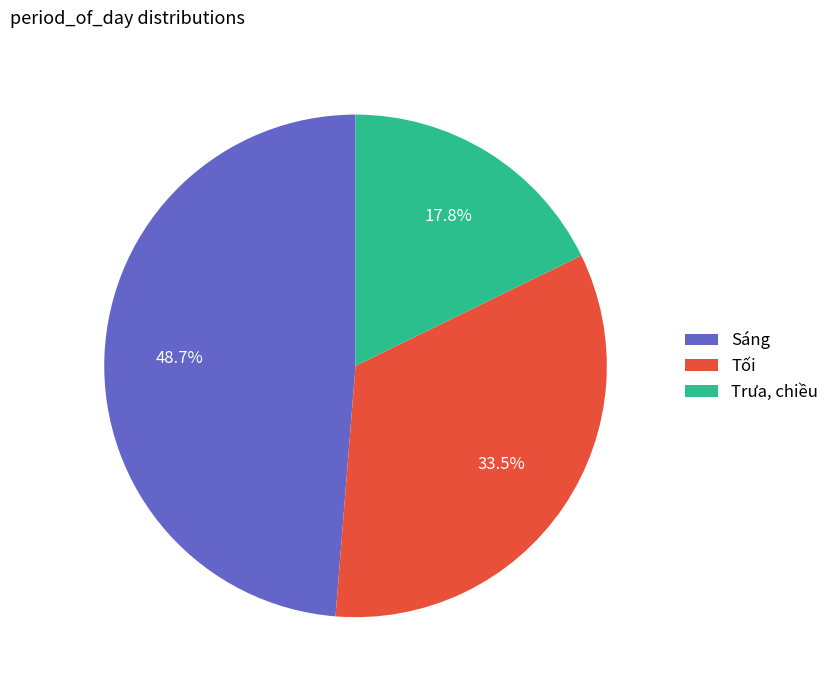

Which has a higher value, Tối or Sáng?

Sáng